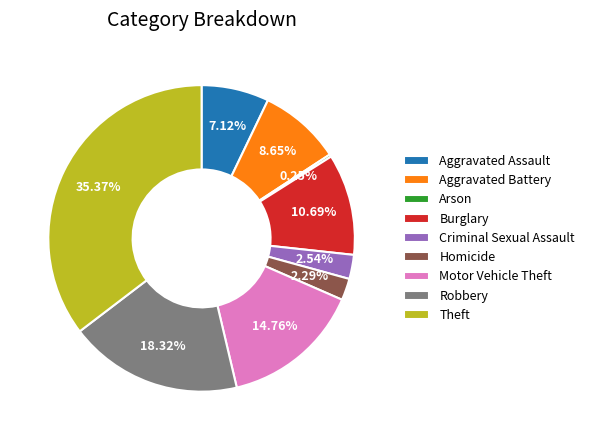

How much of the chart is everything except Motor Vehicle Theft?

85.2%